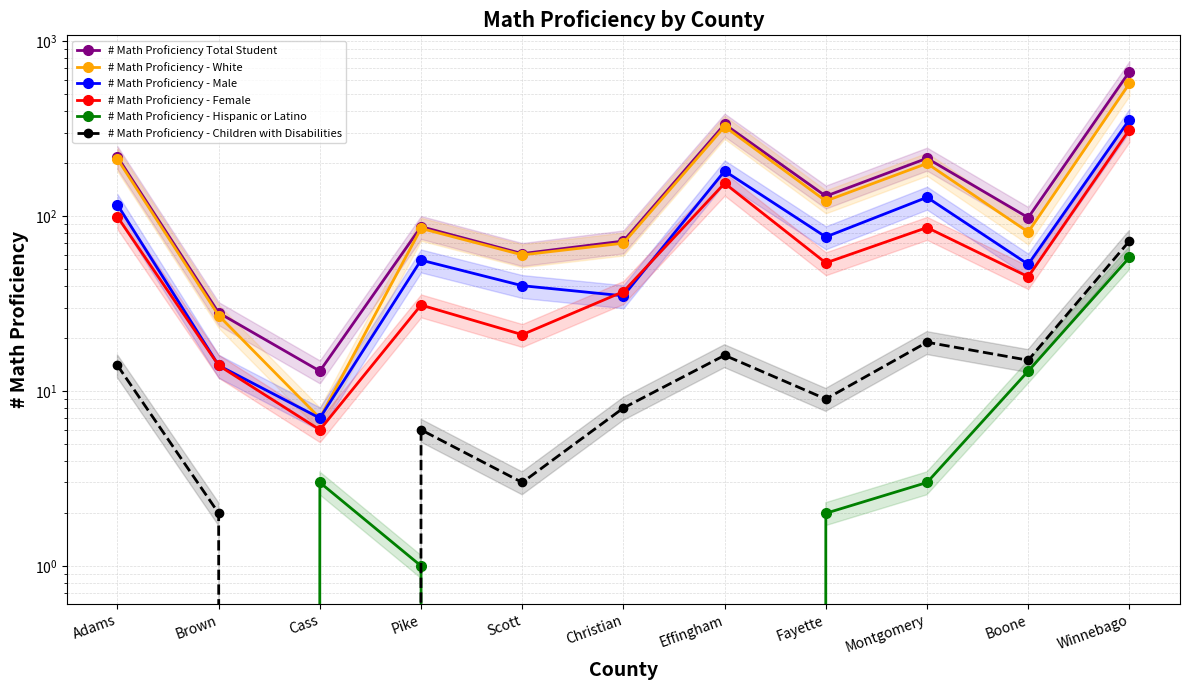

At which label does # Math Proficiency - Female reach its peak?

Winnebago